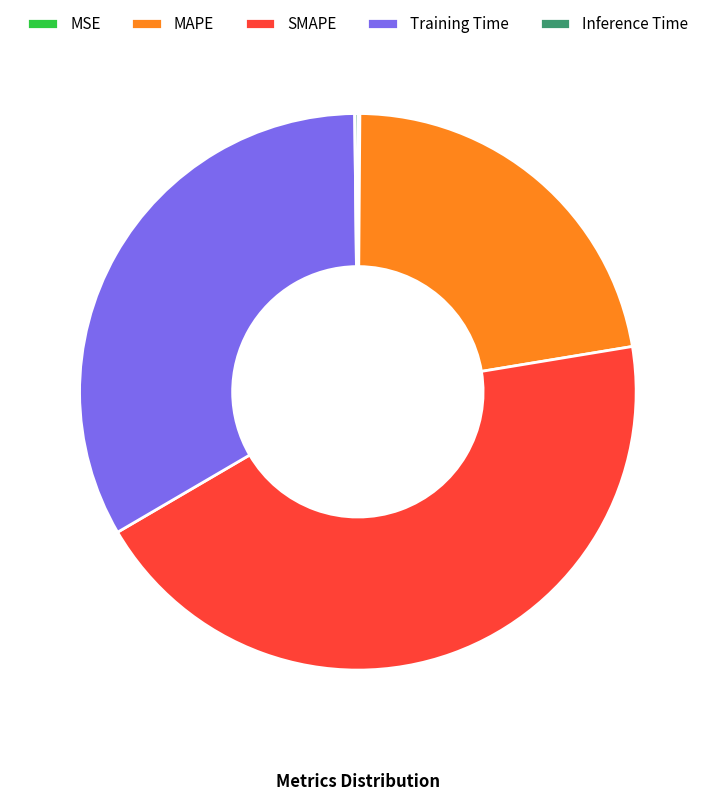

Which has a higher value, MAPE or Training Time?

Training Time